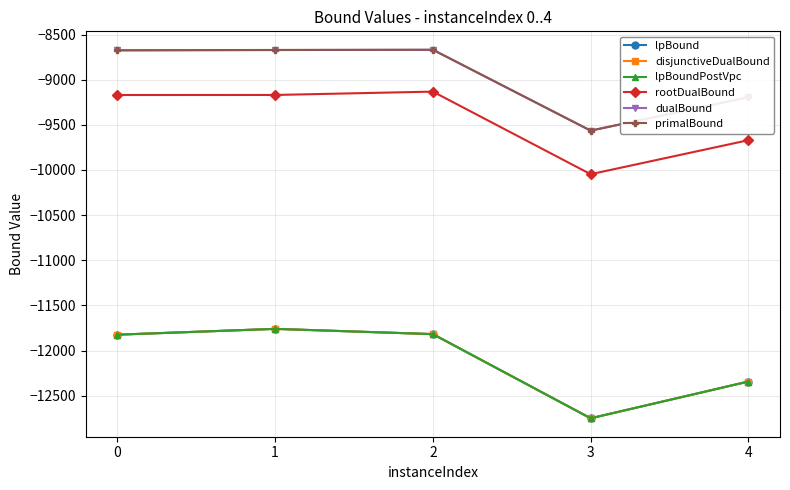

What is the difference between the maximum and minimum values in the dualBound series?

895.8